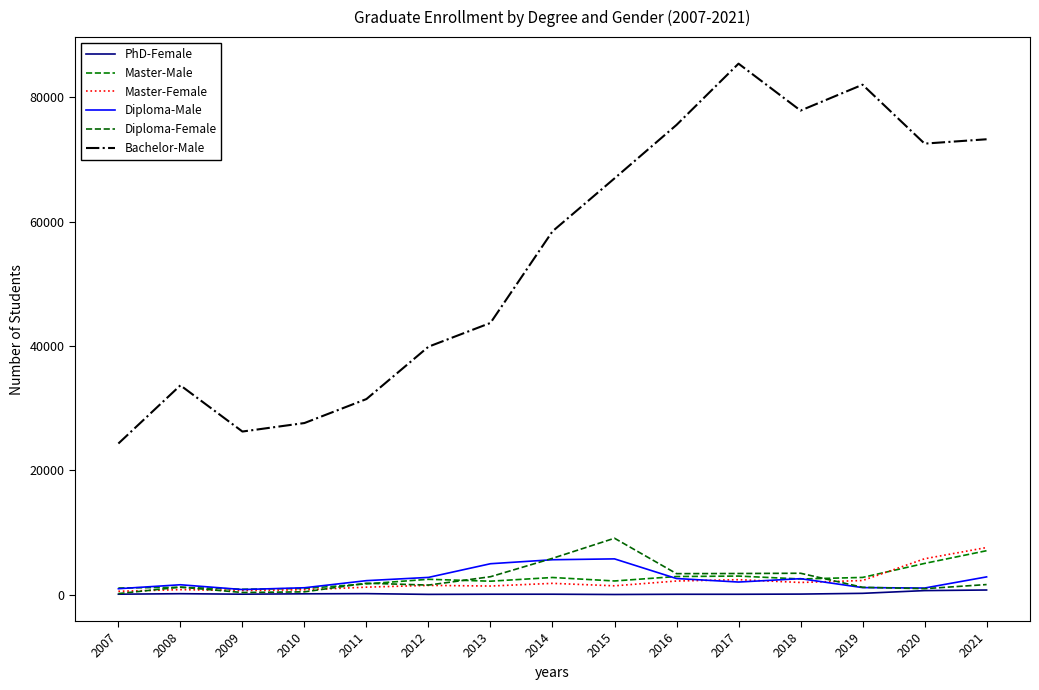

What is the difference between the maximum and minimum values in the Bachelor-Male series?

61080